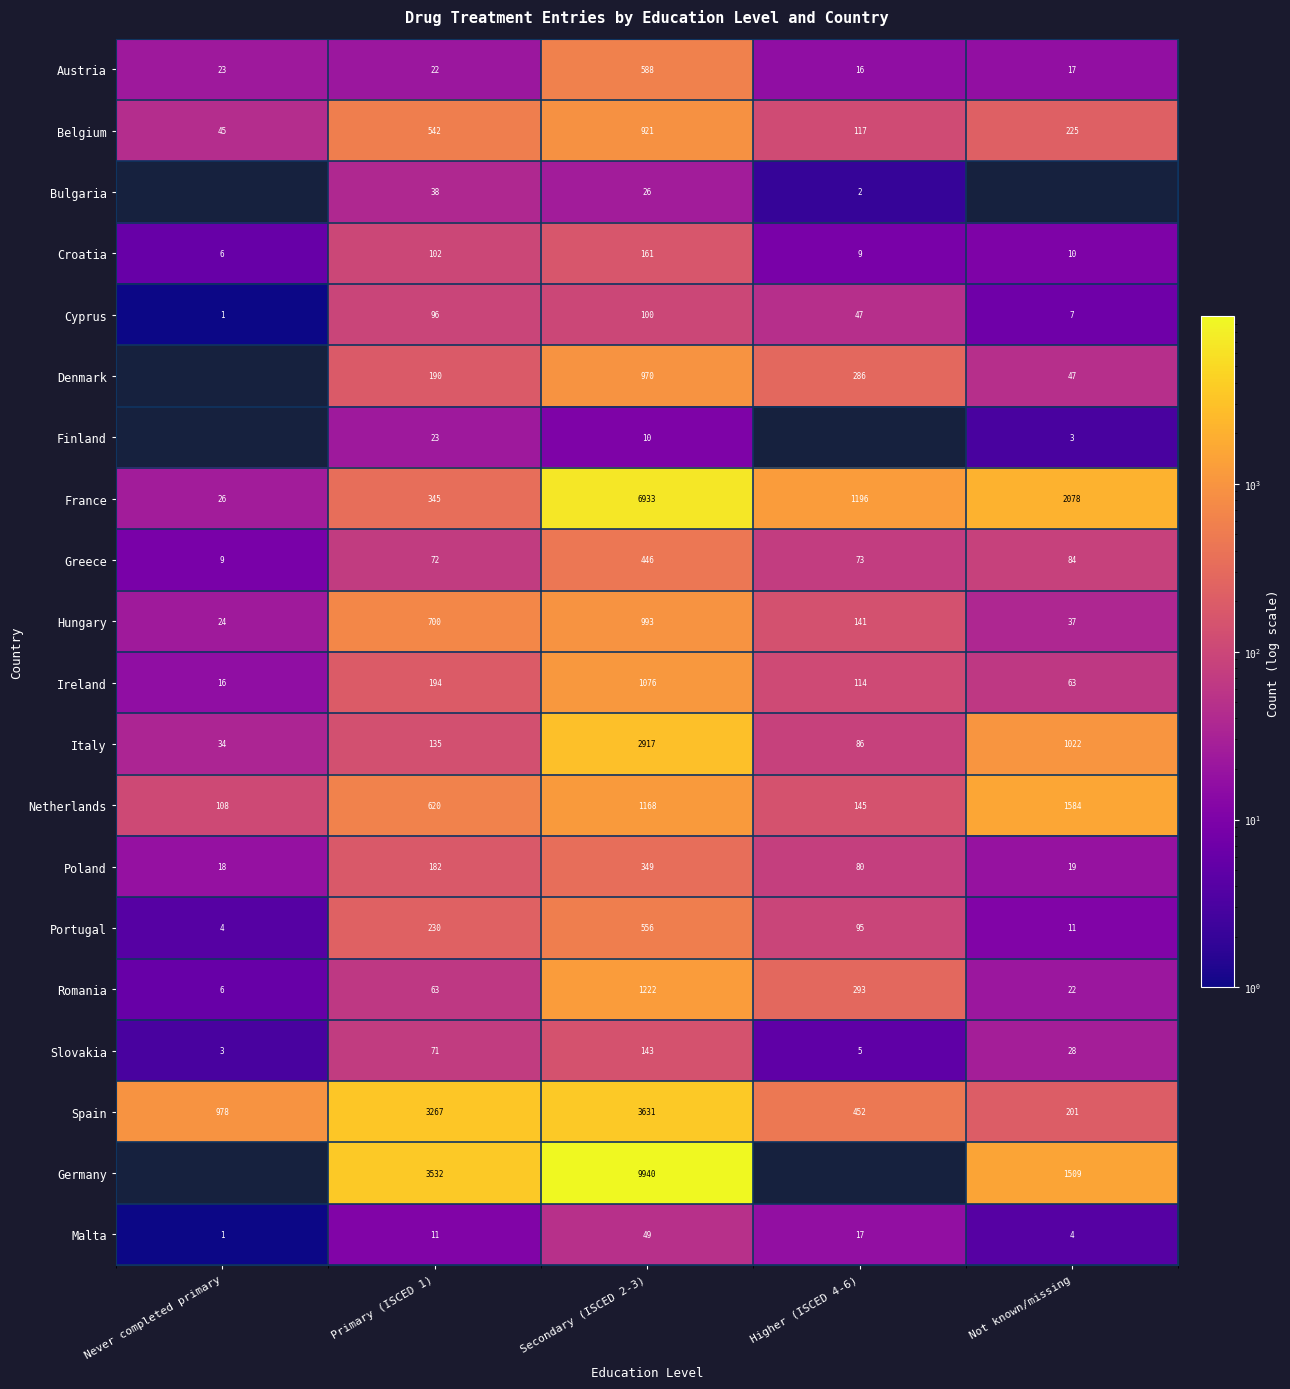

Count the number of categories in the chart.

5